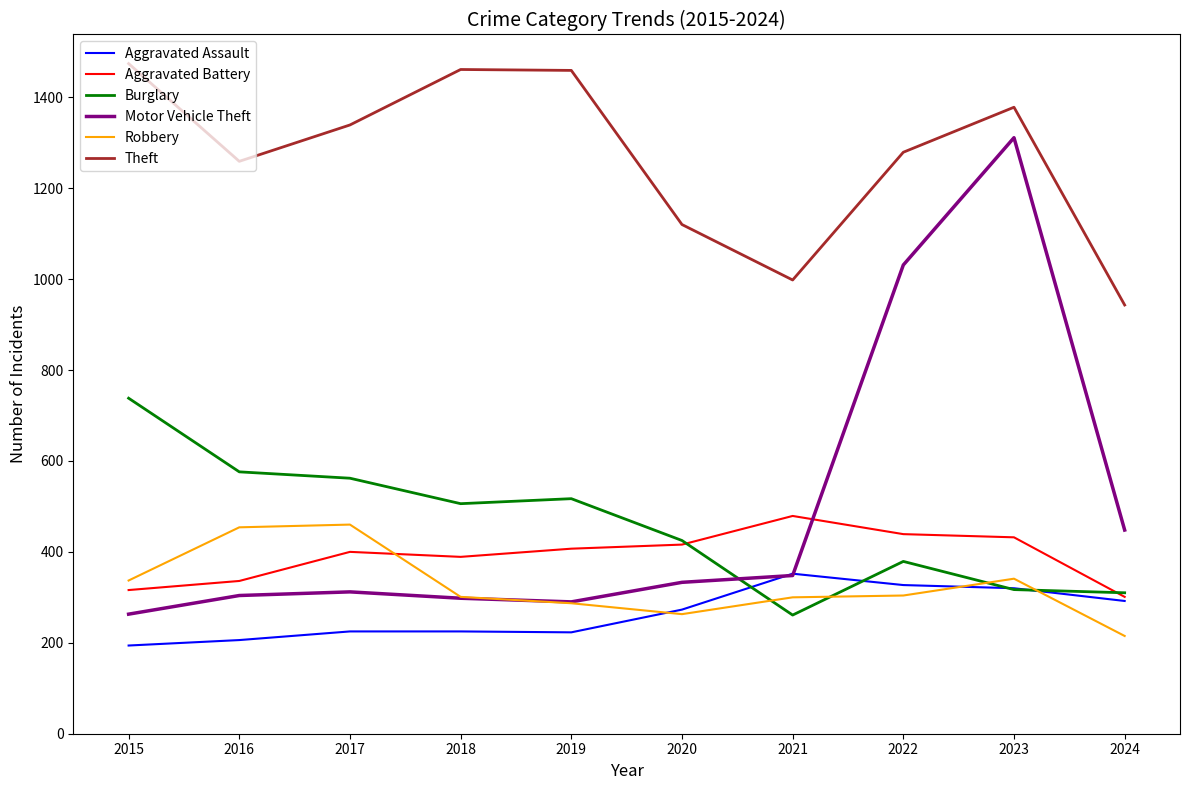

At which label is Theft closest to 1208?

2016